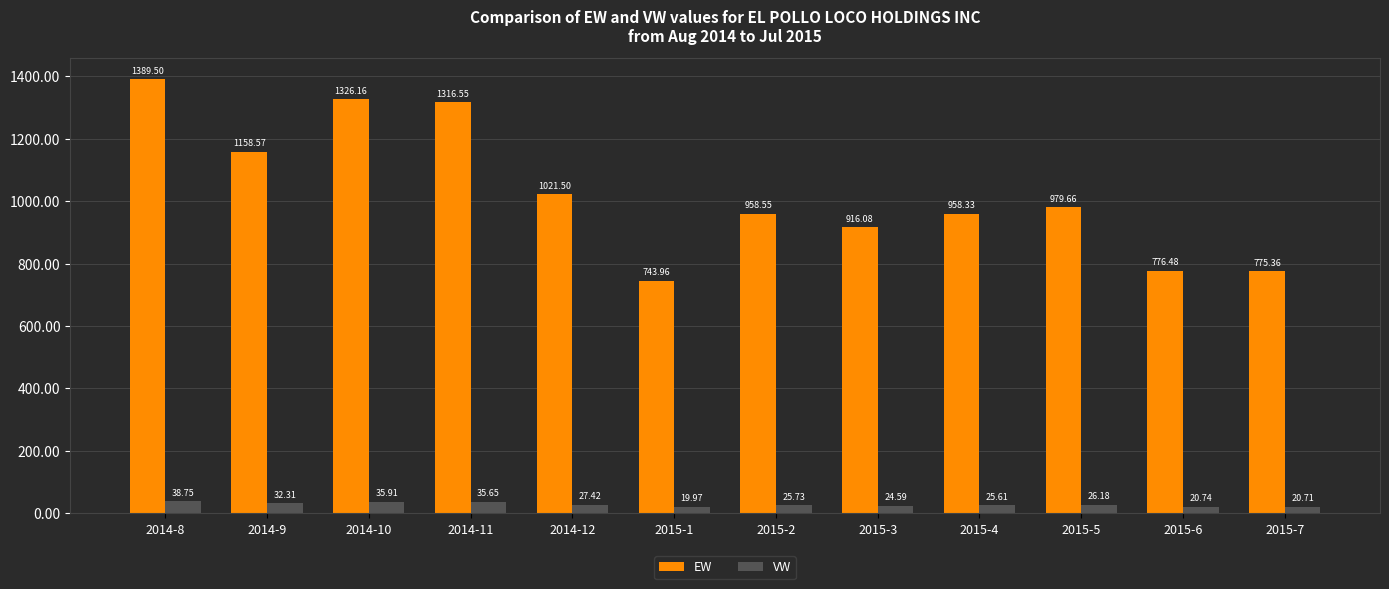

Is the value of EW at 2014-9 greater than the value of VW at 2014-11?

Yes